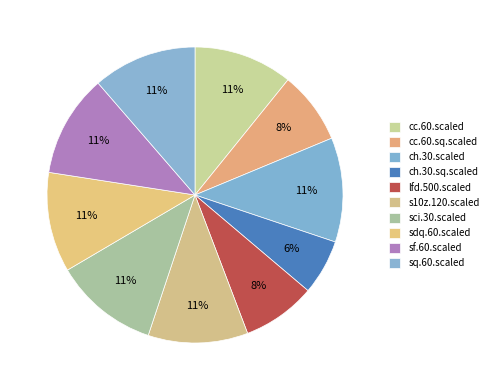

The sdq.60.scaled slice represents 6% of the pie. True or false?

False